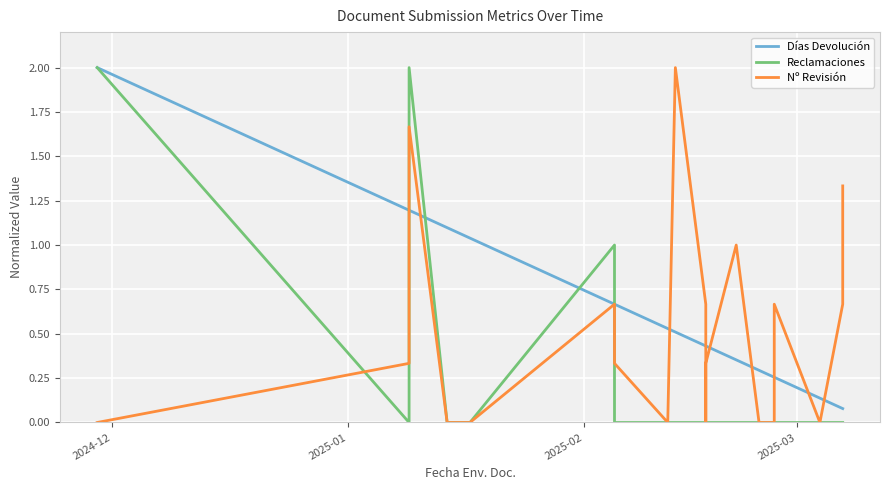

What is the average value of the Días Devolución series?

0.6